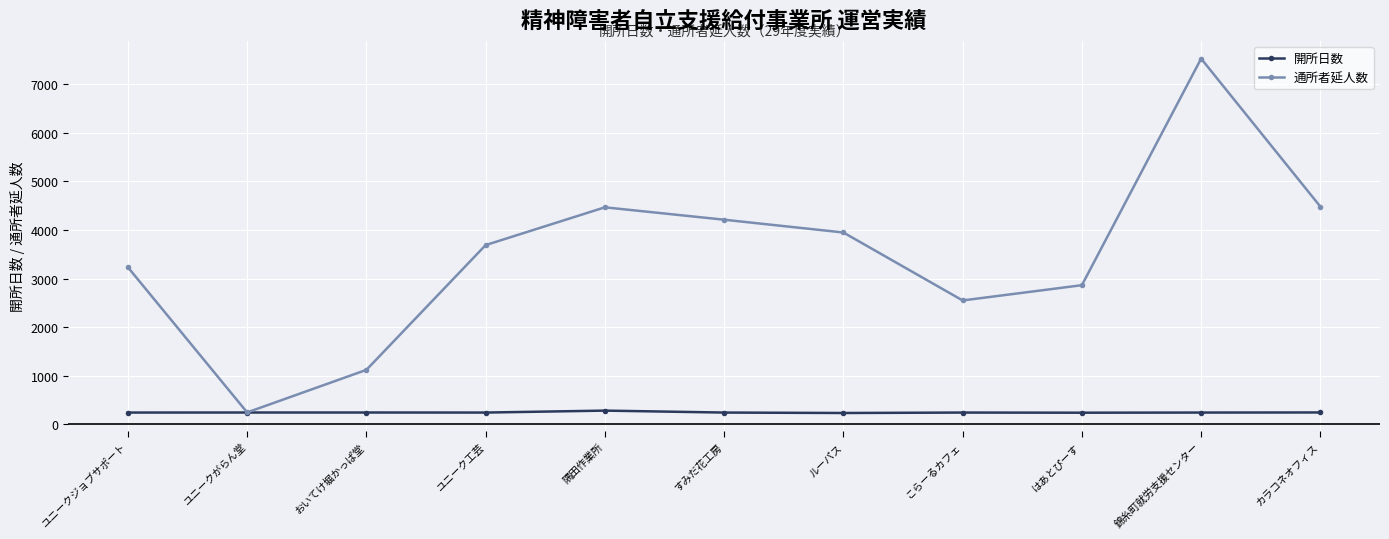

What is the total value across all series at ユニーク工芸?

3933